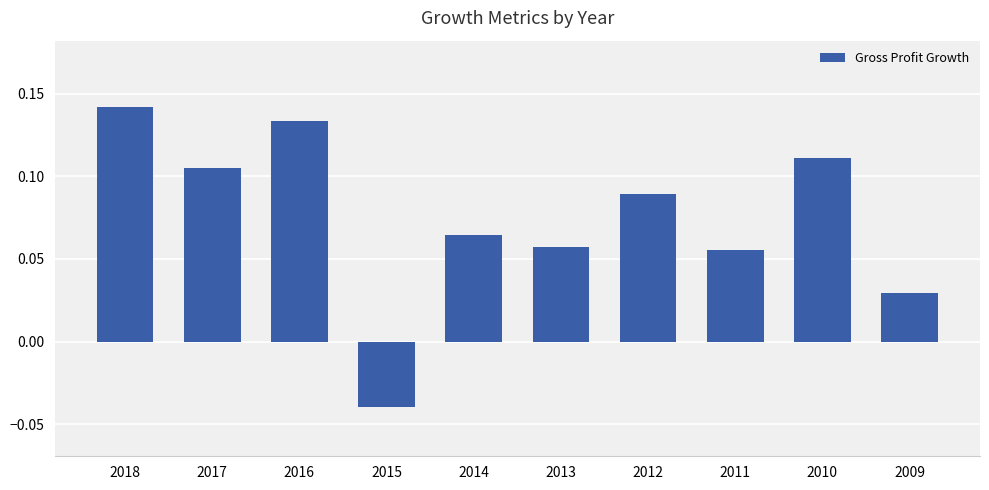

Which has a higher value, 2015 or 2017?

2017